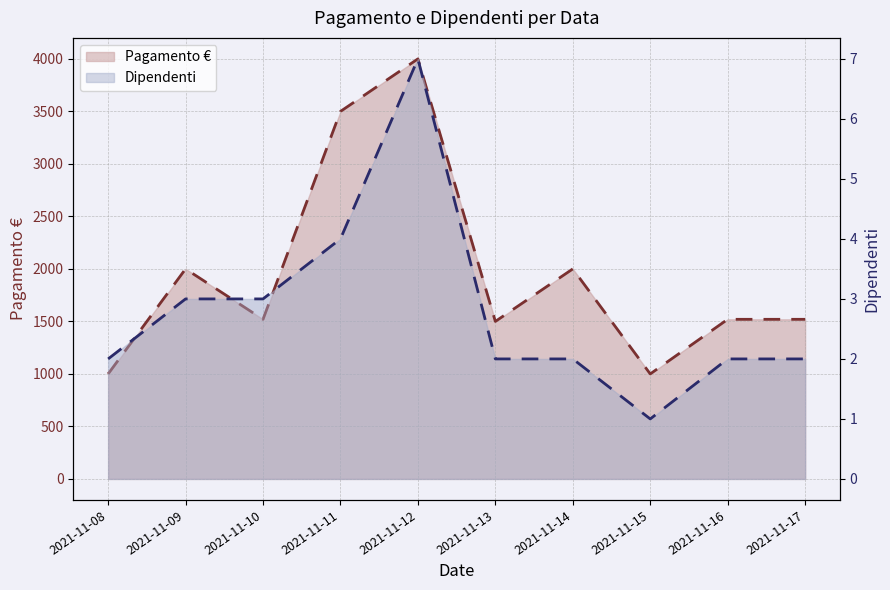

What is the difference between the maximum and minimum values in the Dipendenti series?

6